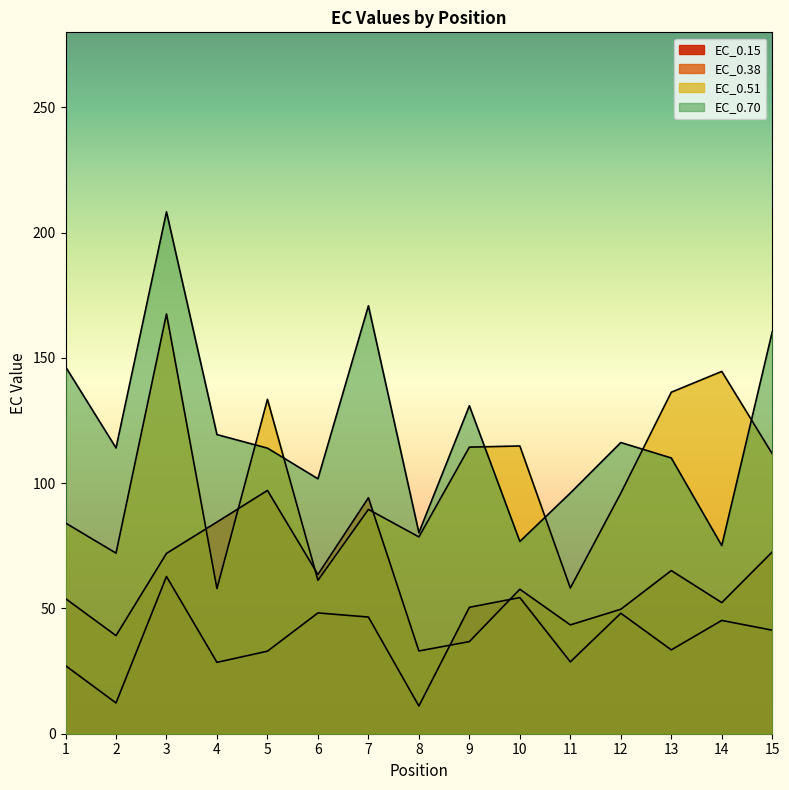

The value of EC_0.15 at 6 is 21.3. True or false?

False